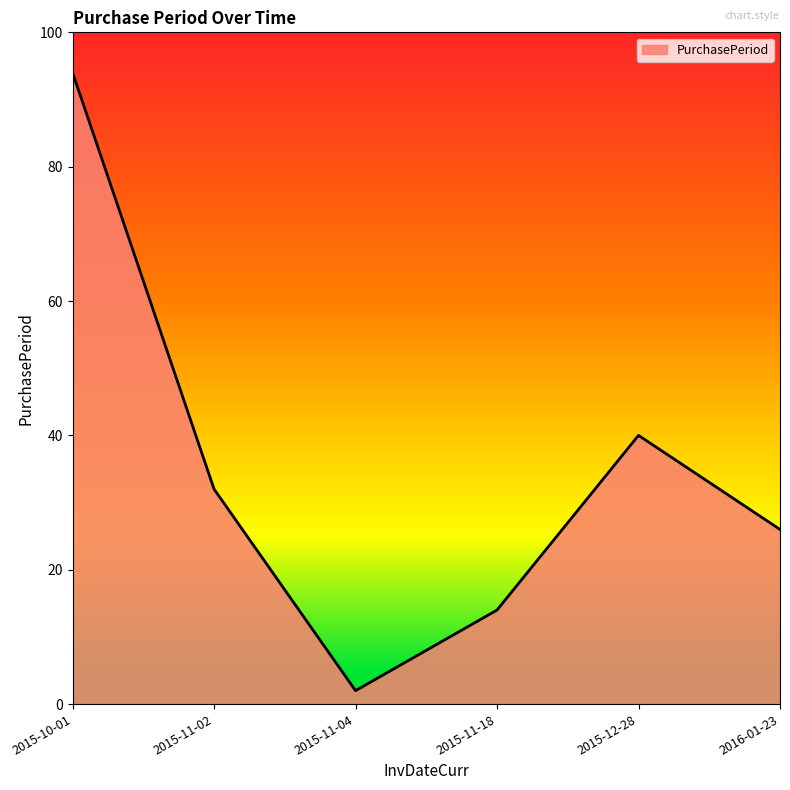

Where does the data first go above 32?

2015-10-01